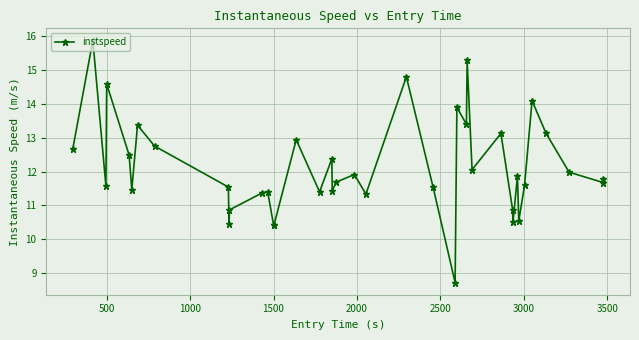

What is the greatest value displayed?

15.9